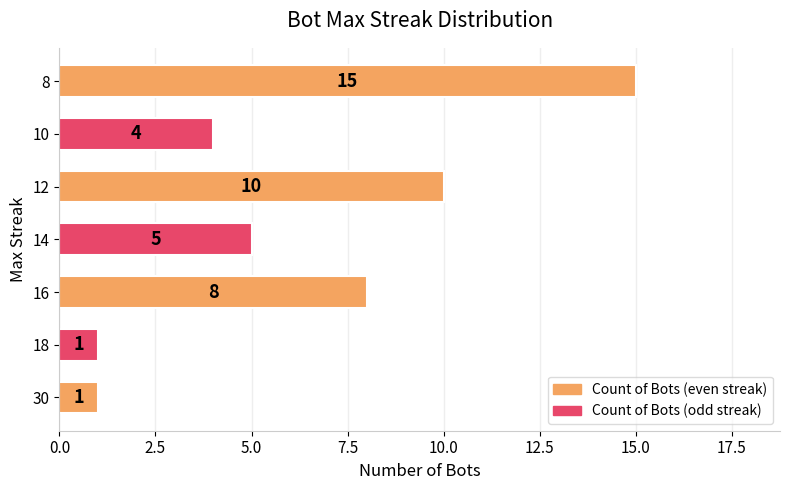

Are the bars horizontal?

Yes